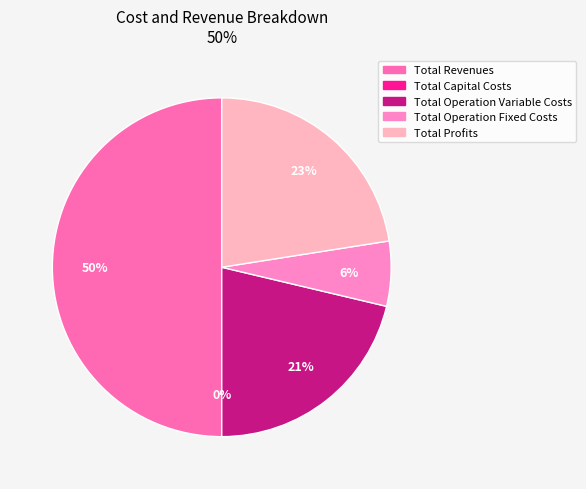

To the nearest percent, what is the average slice percentage?

20%